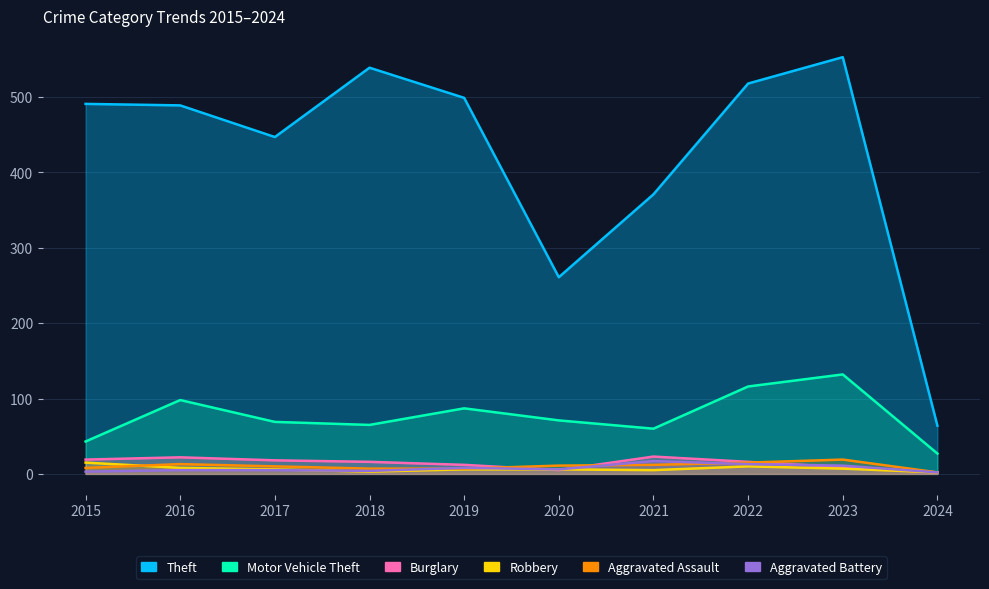

Reading right to left, transcribe all the data shown in this chart.

Theft: 64	553	518	371	261	499	539	447	489	491
Motor Vehicle Theft: 27	132	116	60	71	87	65	69	98	43
Burglary: 2	9	16	23	5	12	16	18	22	19
Robbery: 2	7	10	5	6	6	3	6	8	15
Aggravated Assault: 2	19	15	12	11	7	7	10	13	8
Aggravated Battery: 2	11	13	17	6	8	4	5	5	3